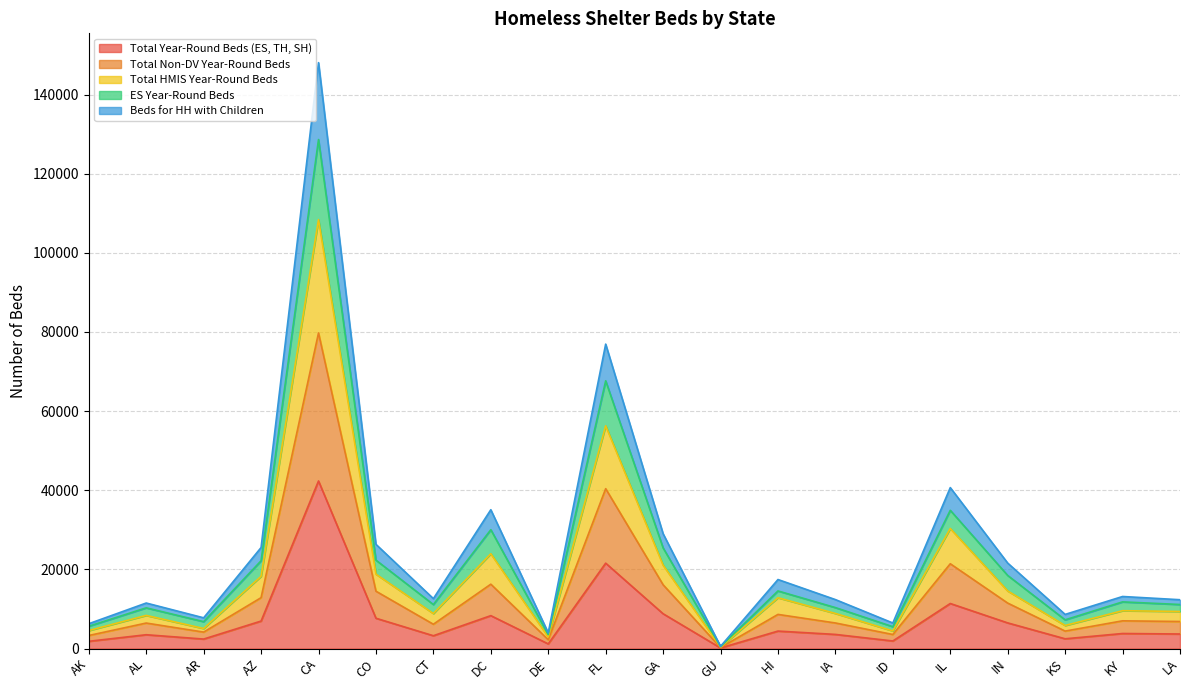

At how many categories does at least one series exceed 131318?

1